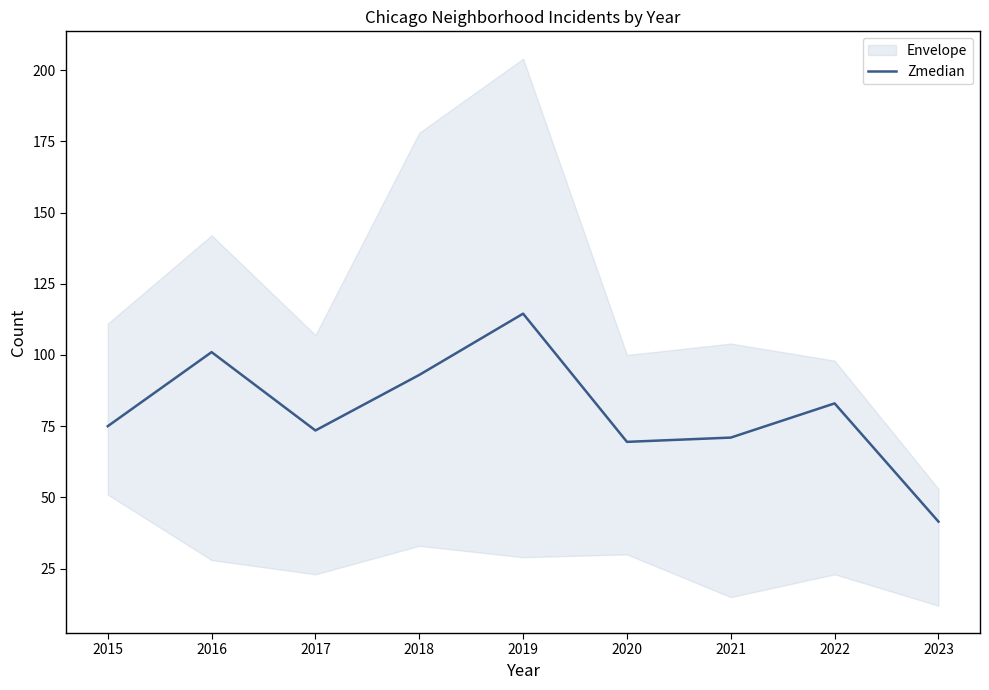

How many interior local peaks (higher than both neighbors) does the data have?

3